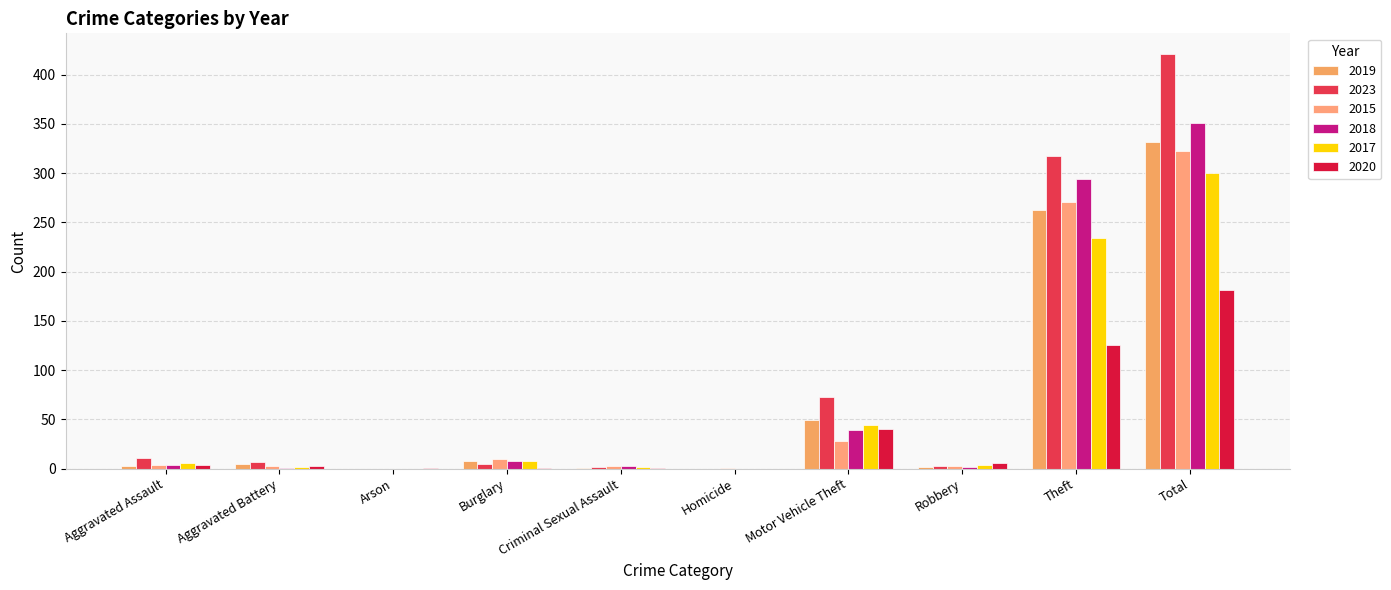

The 2015 series shows 323 at Total. True or false?

True